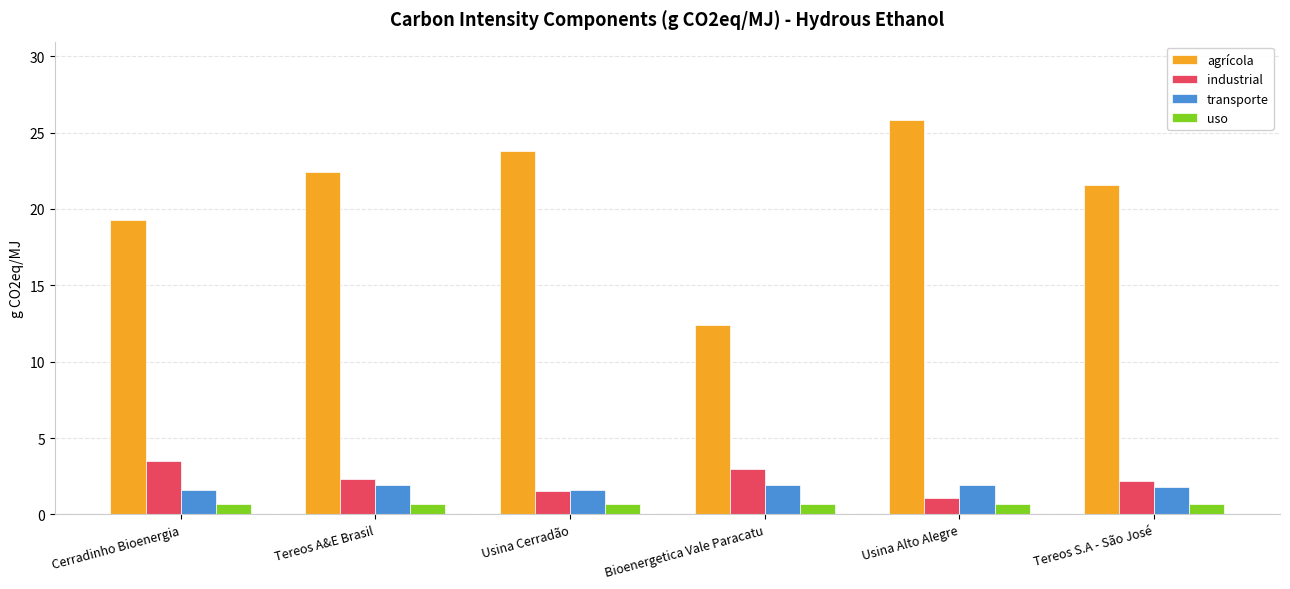

What is the difference between the industrial values at Tereos A&E Brasil and Cerradinho Bioenergia?

1.2